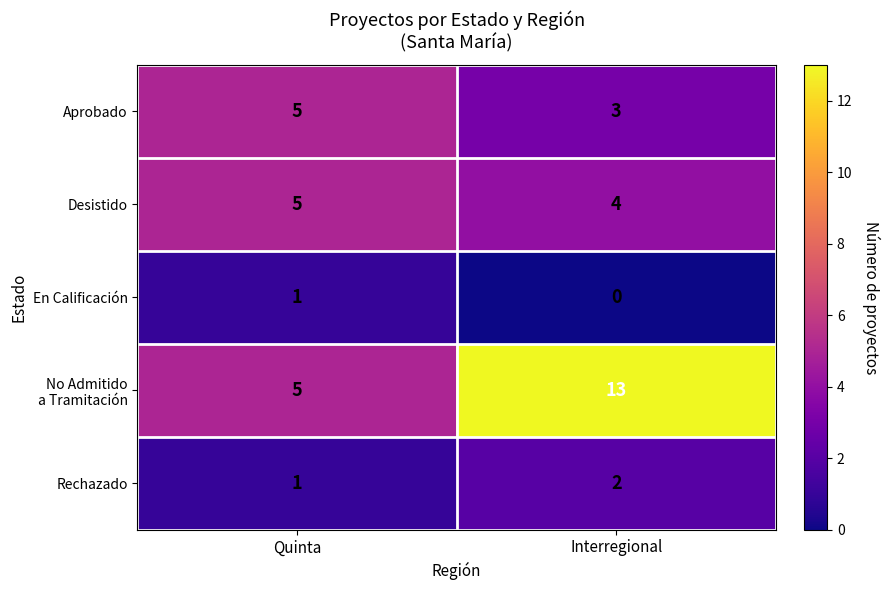

What is the spread (max minus min) of values at Interregional?

13